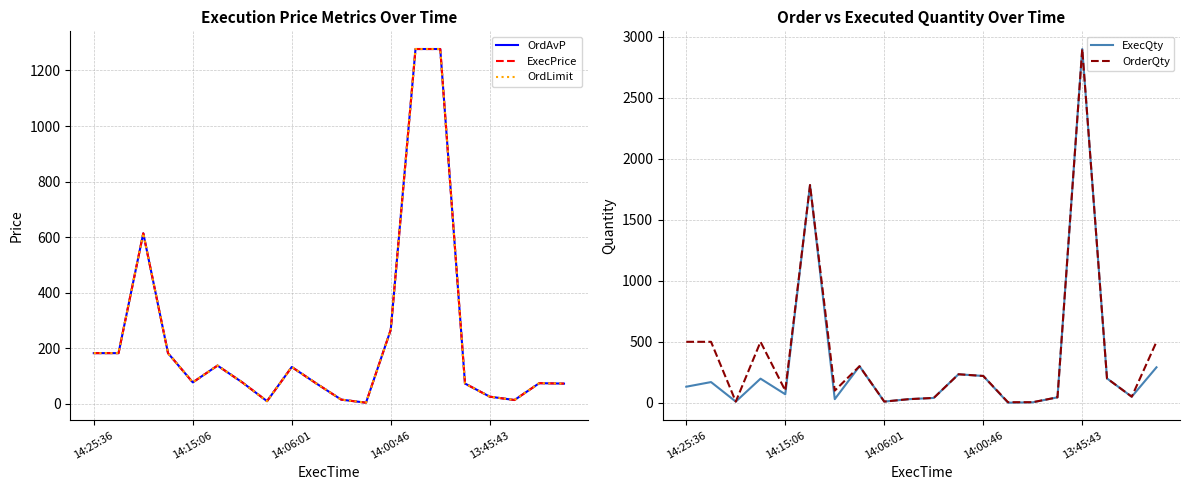

Which category has the highest value in the ExecQty series?

13:45:43